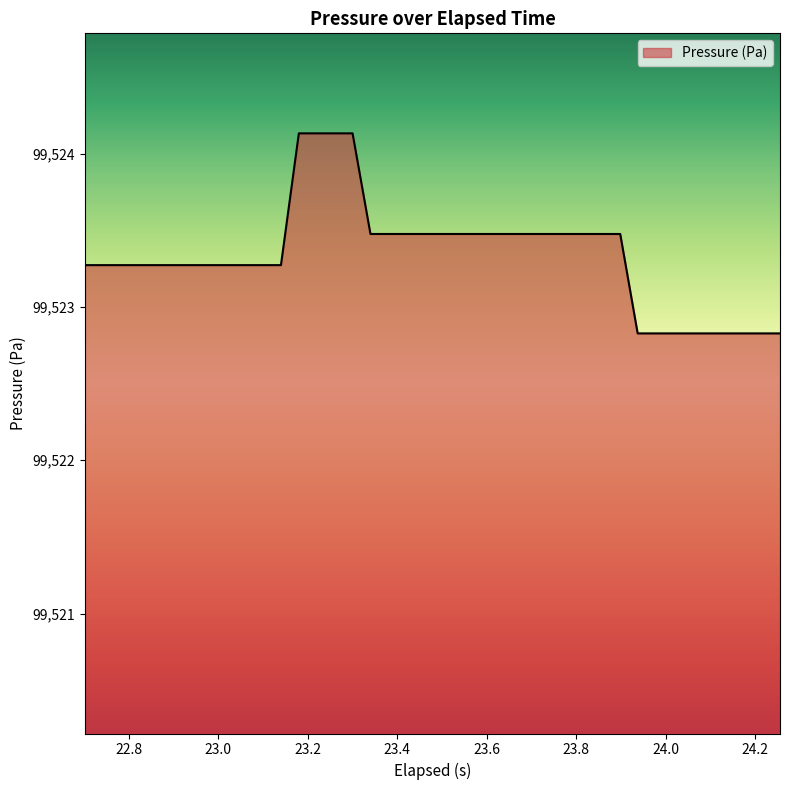

What is the difference between the maximum and minimum values?

1.3